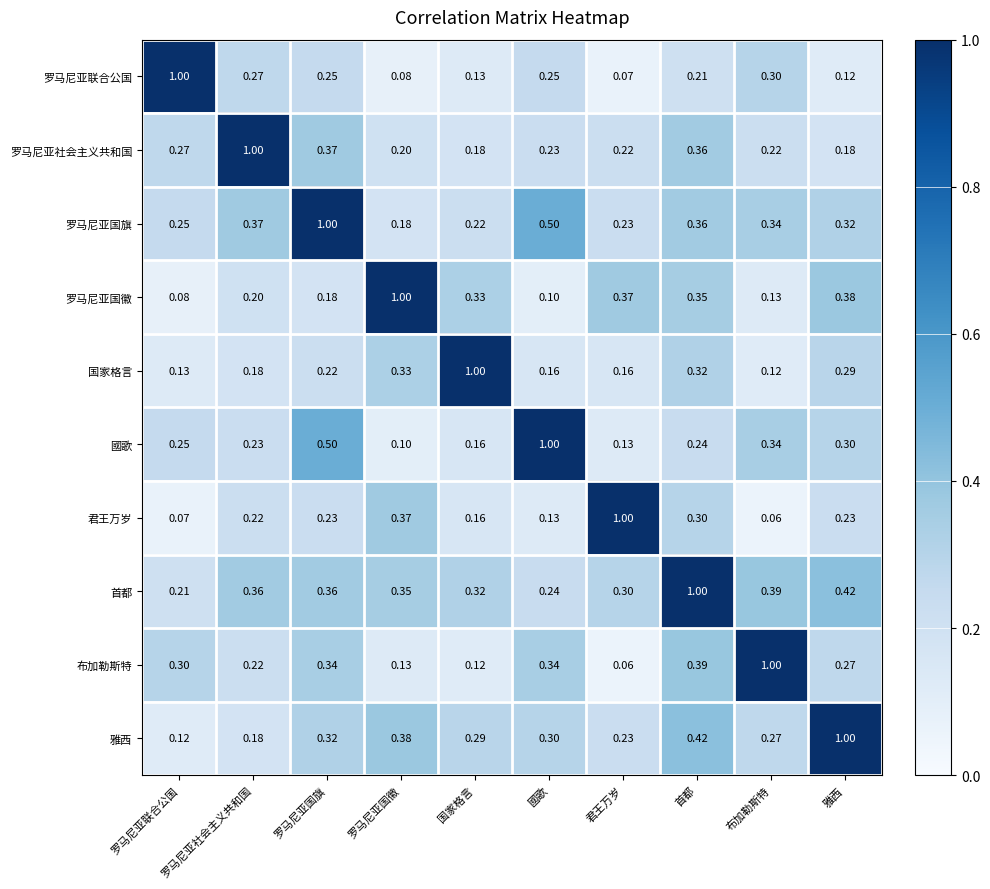

How many distinct data groups are displayed?

10